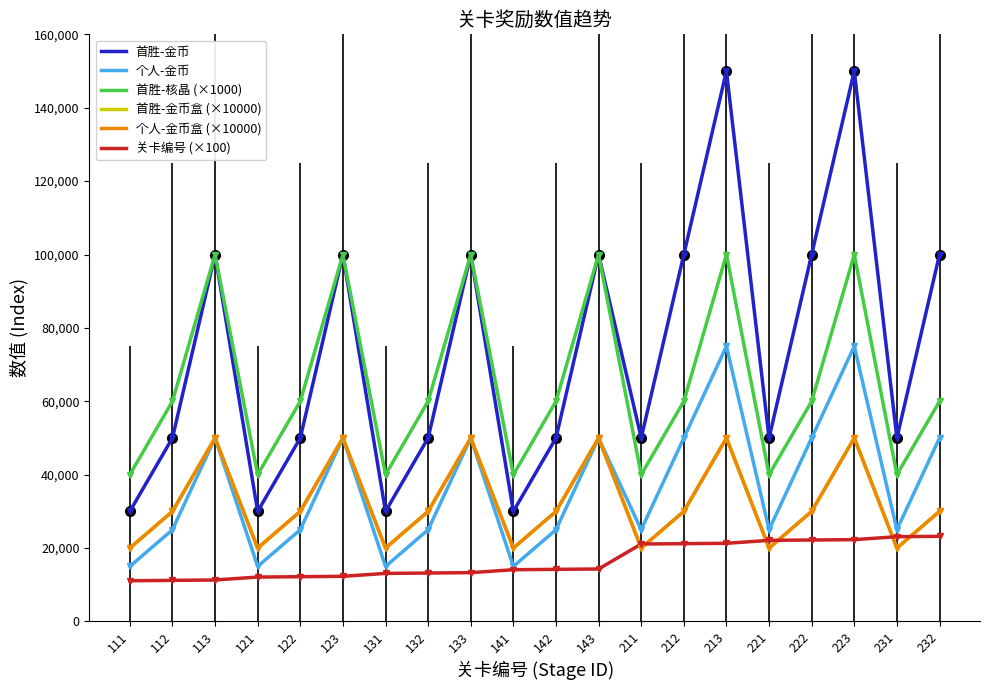

What is the minimum value shown in the chart?

11100